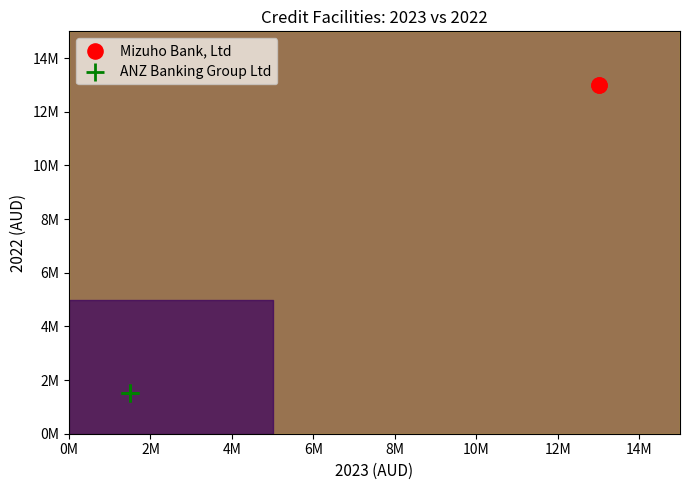

What are all the series names shown in the legend?

Mizuho Bank, Ltd, ANZ Banking Group Ltd